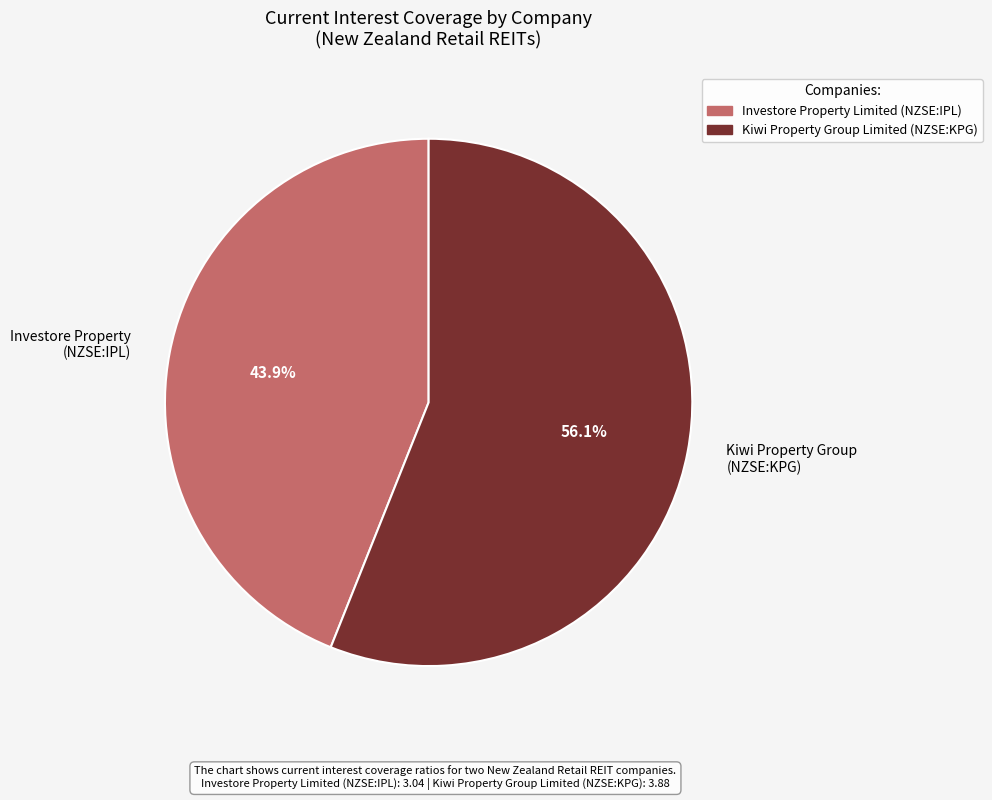

How many slices are in this pie chart?

2